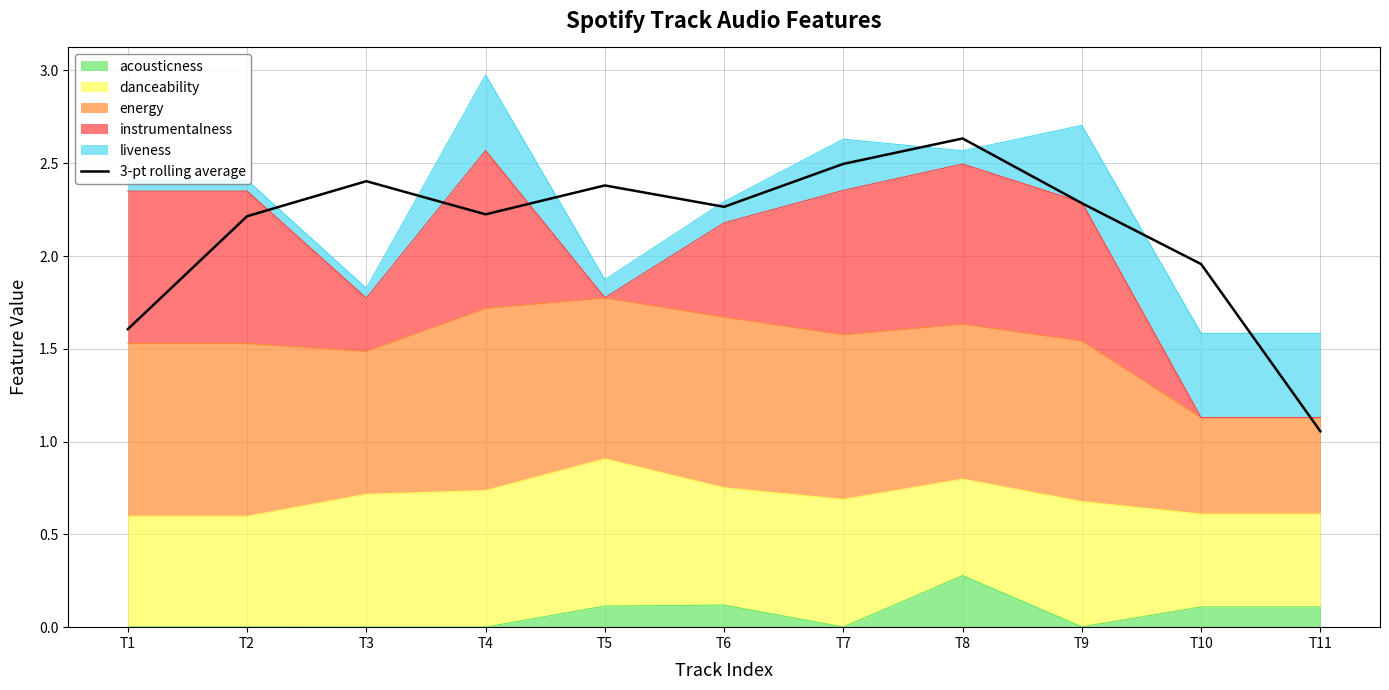

Reading right to left, transcribe all the data shown in this chart.

1.1	2.0	2.3	2.6	2.5	2.3	2.4	2.2	2.4	2.2	1.6